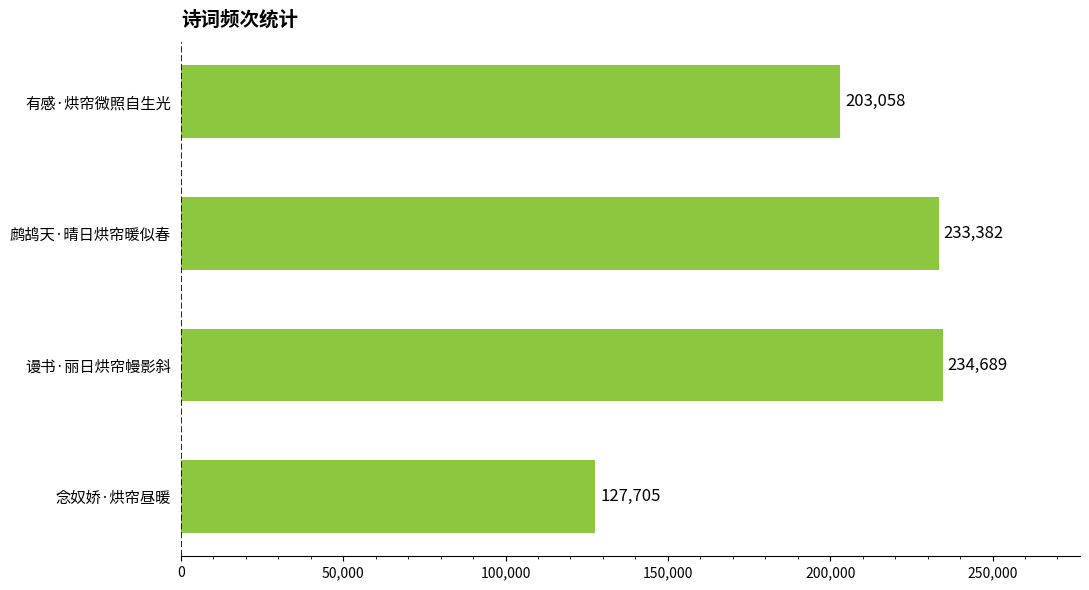

List the labels in order of value, largest first.

谩书·丽日烘帘幔影斜, 鹧鸪天·晴日烘帘暖似春, 有感·烘帘微照自生光, 念奴娇·烘帘昼暖